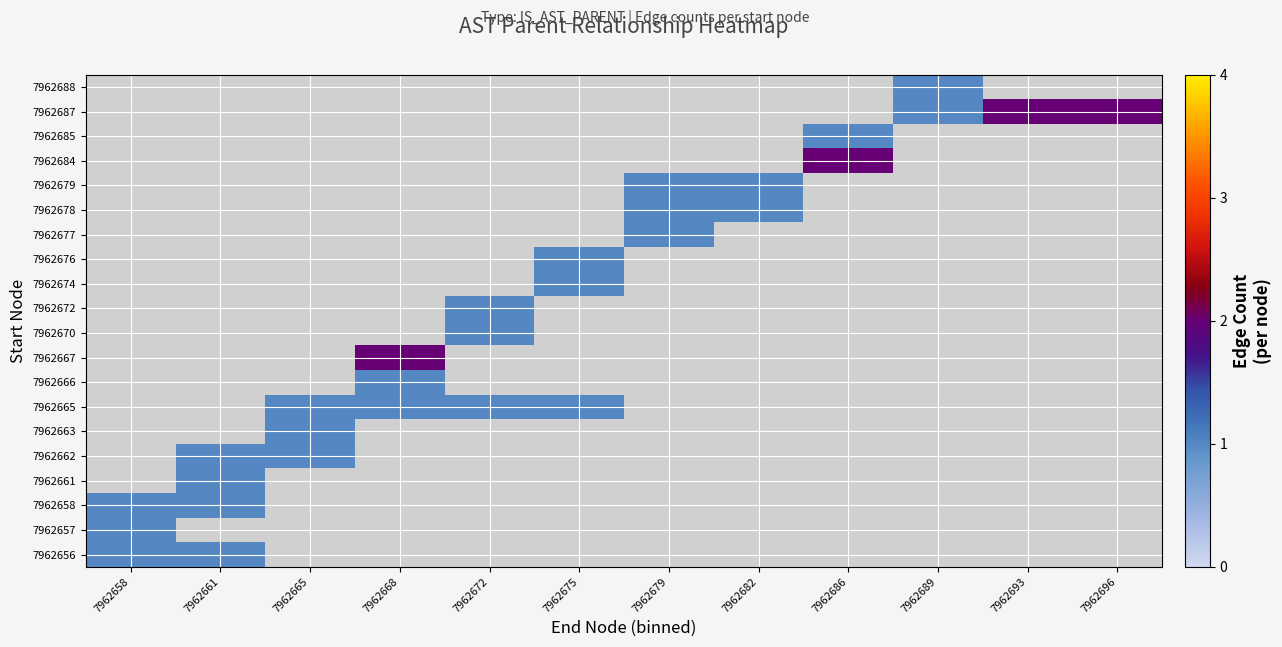

What is the maximum value shown in the chart?

2